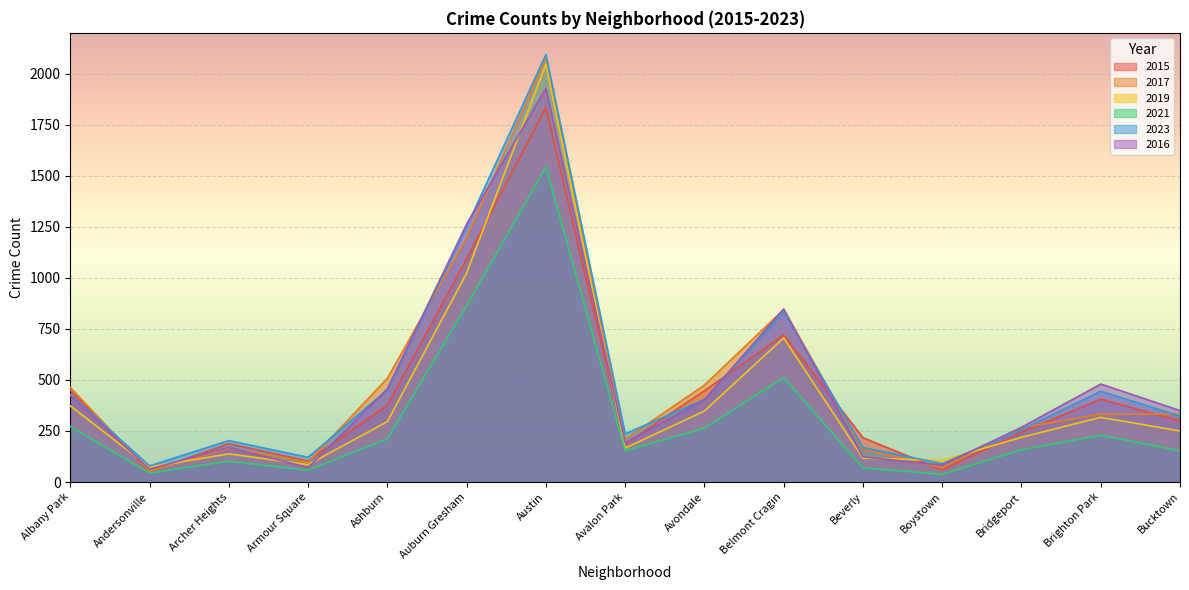

Reading left to right, transcribe all the data shown in this chart.

2015: Albany Park=449	Andersonville=51	Archer Heights=188	Armour Square=103	Ashburn=376	Auburn Gresham=1093	Austin=1834	Avalon Park=187	Avondale=447	Belmont Cragin=720	Beverly=217	Boystown=59	Bridgeport=244	Brighton Park=406	Bucktown=299
2017: Albany Park=463	Andersonville=53	Archer Heights=166	Armour Square=97	Ashburn=508	Auburn Gresham=1195	Austin=2075	Avalon Park=210	Avondale=475	Belmont Cragin=845	Beverly=161	Boystown=70	Bridgeport=266	Brighton Park=333	Bucktown=332
2019: Albany Park=373	Andersonville=73	Archer Heights=138	Armour Square=85	Ashburn=296	Auburn Gresham=1023	Austin=2047	Avalon Park=166	Avondale=348	Belmont Cragin=706	Beverly=117	Boystown=106	Bridgeport=219	Brighton Park=317	Bucktown=250
2021: Albany Park=272	Andersonville=44	Archer Heights=102	Armour Square=58	Ashburn=212	Auburn Gresham=863	Austin=1543	Avalon Park=153	Avondale=264	Belmont Cragin=512	Beverly=69	Boystown=38	Bridgeport=158	Brighton Park=229	Bucktown=153
2023: Albany Park=430	Andersonville=79	Archer Heights=203	Armour Square=121	Ashburn=452	Auburn Gresham=1251	Austin=2093	Avalon Park=236	Avondale=405	Belmont Cragin=833	Beverly=169	Boystown=90	Bridgeport=256	Brighton Park=445	Bucktown=323
2016: Albany Park=425	Andersonville=63	Archer Heights=170	Armour Square=71	Ashburn=456	Auburn Gresham=1263	Austin=1928	Avalon Park=193	Avondale=403	Belmont Cragin=848	Beverly=123	Boystown=83	Bridgeport=268	Brighton Park=480	Bucktown=350